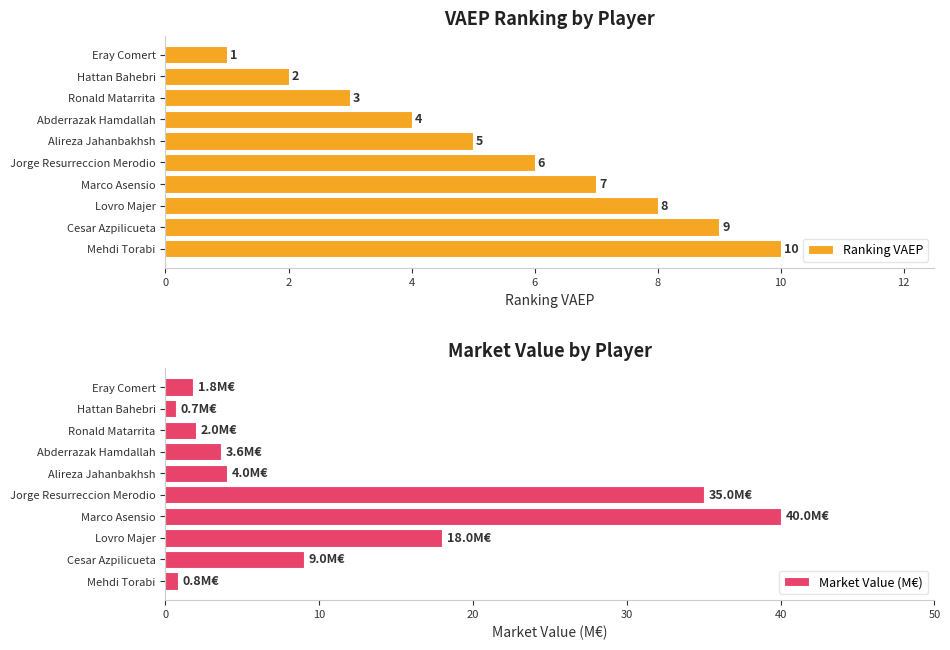

What are all the series names shown in the legend?

Ranking VAEP, Market Value (M€)